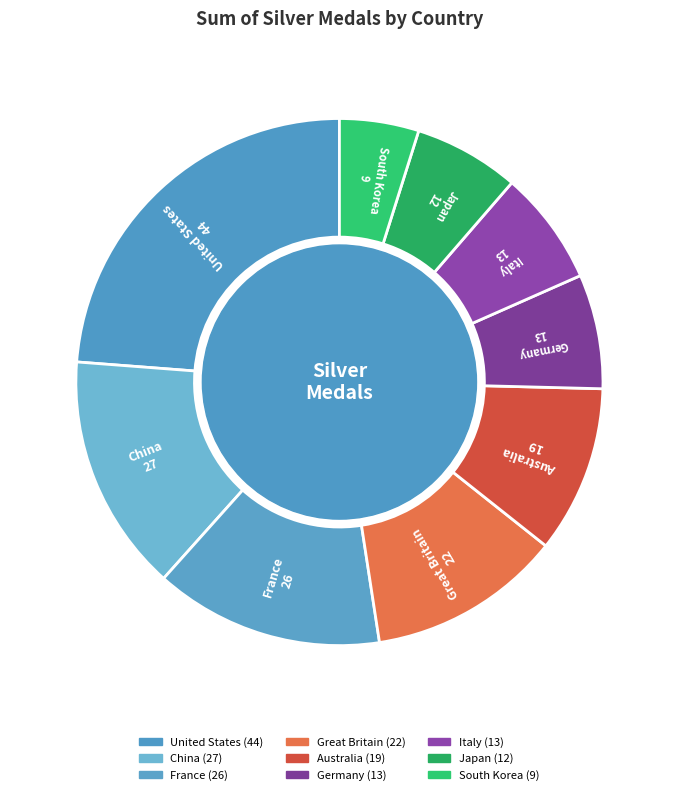

Rank the categories by value from highest to lowest.

United States, China, France, Great Britain, Australia, Germany, Italy, Japan, South Korea